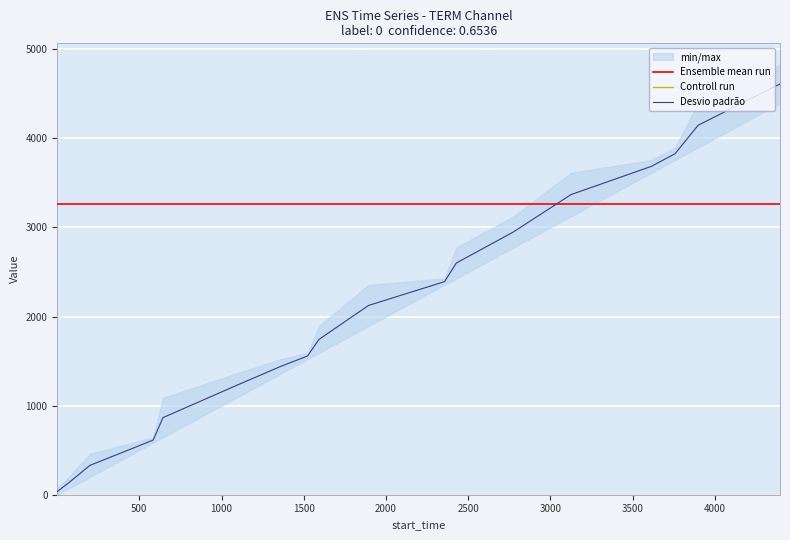

Which series has the largest range (max minus min)?

Desvio padrão